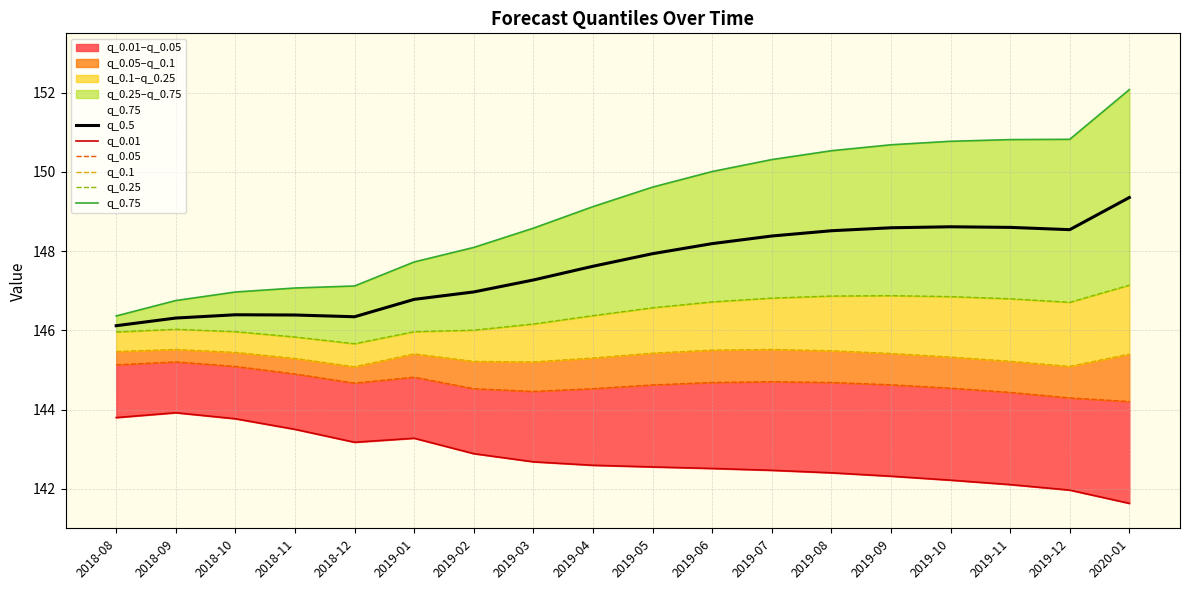

Reading right to left, extract all data points from this chart.

q_0.5: 2020-01=149.4	2019-12=148.5	2019-11=148.6	2019-10=148.6	2019-09=148.6	2019-08=148.5	2019-07=148.4	2019-06=148.2	2019-05=147.9	2019-04=147.6	2019-03=147.3	2019-02=147.0	2019-01=146.8	2018-12=146.3	2018-11=146.4	2018-10=146.4	2018-09=146.3	2018-08=146.1
q_0.01: 2020-01=141.6	2019-12=142.0	2019-11=142.1	2019-10=142.2	2019-09=142.3	2019-08=142.4	2019-07=142.5	2019-06=142.5	2019-05=142.5	2019-04=142.6	2019-03=142.7	2019-02=142.9	2019-01=143.3	2018-12=143.2	2018-11=143.5	2018-10=143.8	2018-09=143.9	2018-08=143.8
q_0.05: 2020-01=144.2	2019-12=144.3	2019-11=144.4	2019-10=144.5	2019-09=144.6	2019-08=144.7	2019-07=144.7	2019-06=144.7	2019-05=144.6	2019-04=144.5	2019-03=144.5	2019-02=144.5	2019-01=144.8	2018-12=144.7	2018-11=144.9	2018-10=145.1	2018-09=145.2	2018-08=145.1
q_0.1: 2020-01=145.4	2019-12=145.1	2019-11=145.2	2019-10=145.3	2019-09=145.4	2019-08=145.5	2019-07=145.5	2019-06=145.5	2019-05=145.4	2019-04=145.3	2019-03=145.2	2019-02=145.2	2019-01=145.4	2018-12=145.1	2018-11=145.3	2018-10=145.4	2018-09=145.5	2018-08=145.5
q_0.25: 2020-01=147.1	2019-12=146.7	2019-11=146.8	2019-10=146.9	2019-09=146.9	2019-08=146.9	2019-07=146.8	2019-06=146.7	2019-05=146.6	2019-04=146.4	2019-03=146.2	2019-02=146.0	2019-01=146.0	2018-12=145.7	2018-11=145.8	2018-10=146.0	2018-09=146.0	2018-08=146.0
q_0.75: 2020-01=152.1	2019-12=150.8	2019-11=150.8	2019-10=150.8	2019-09=150.7	2019-08=150.5	2019-07=150.3	2019-06=150.0	2019-05=149.6	2019-04=149.1	2019-03=148.6	2019-02=148.1	2019-01=147.7	2018-12=147.1	2018-11=147.1	2018-10=147.0	2018-09=146.8	2018-08=146.4